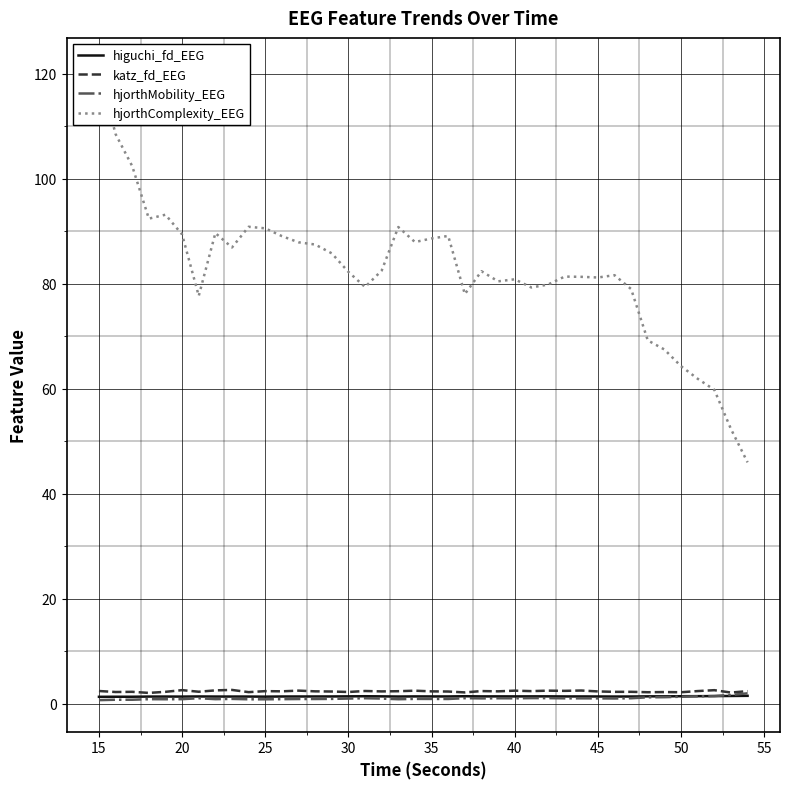

List the series in order of their peak value, lowest first.

higuchi_fd_EEG, hjorthMobility_EEG, katz_fd_EEG, hjorthComplexity_EEG